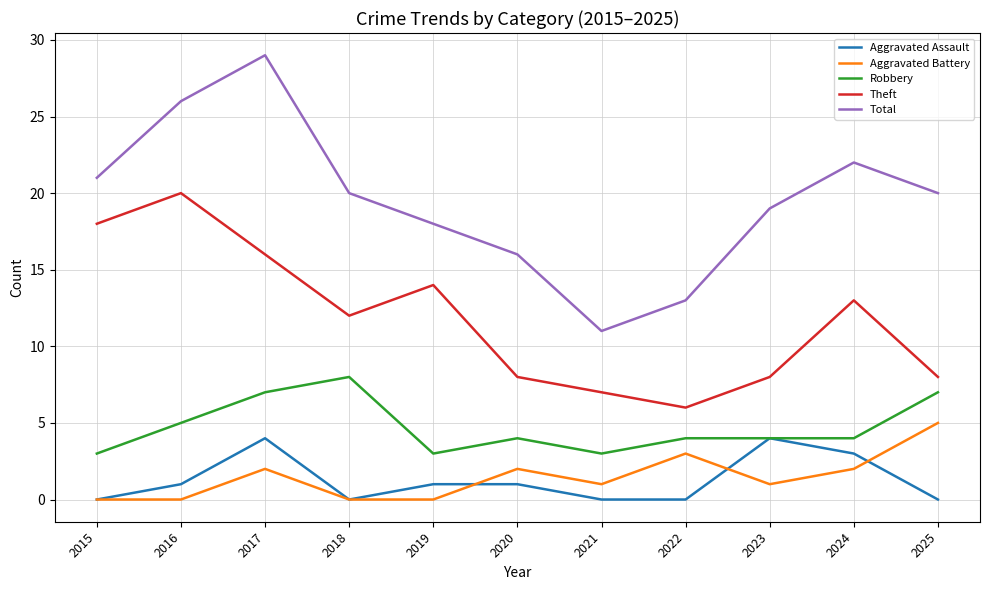

Where is the first local minimum for Aggravated Assault?

2018